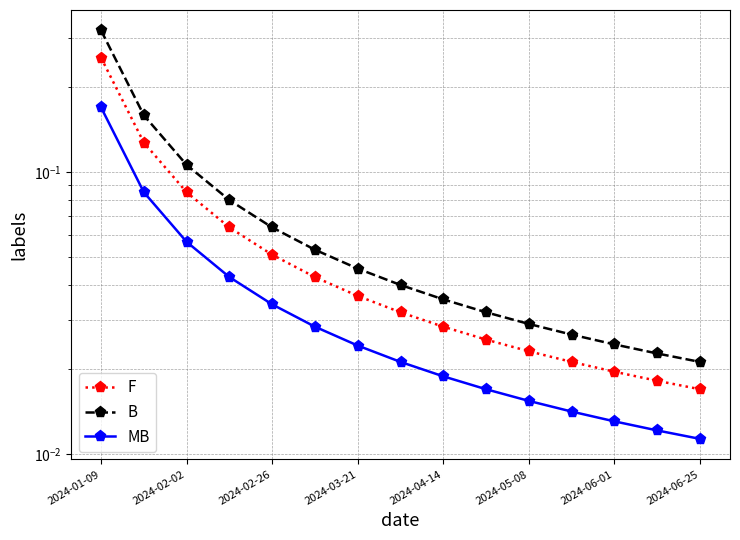

True or false: B and MB intersect in this chart.

False